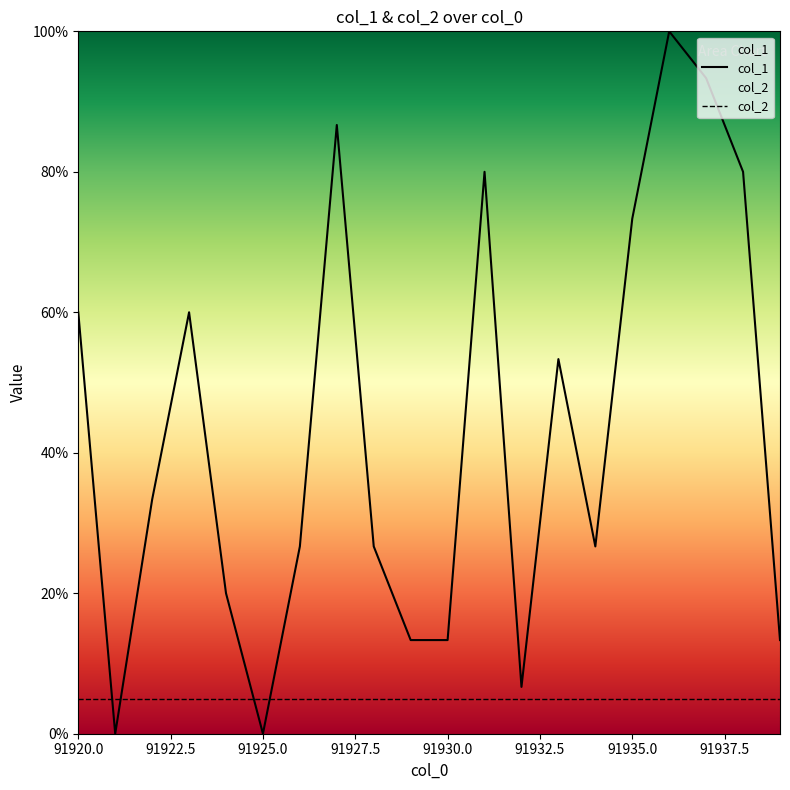

Which series has the largest range (max minus min)?

col_1